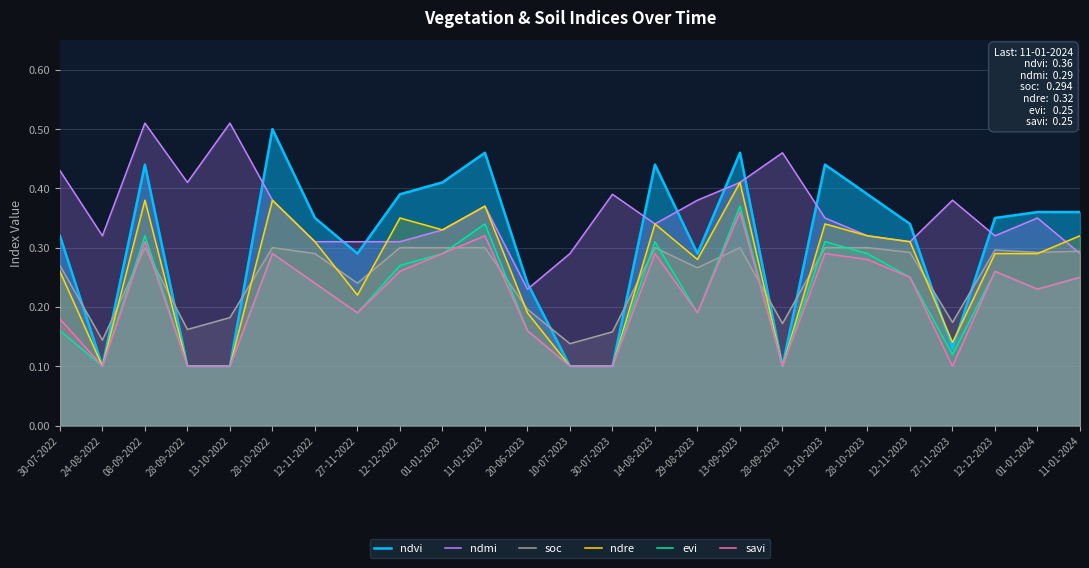

What is the minimum value shown in the chart?

0.1